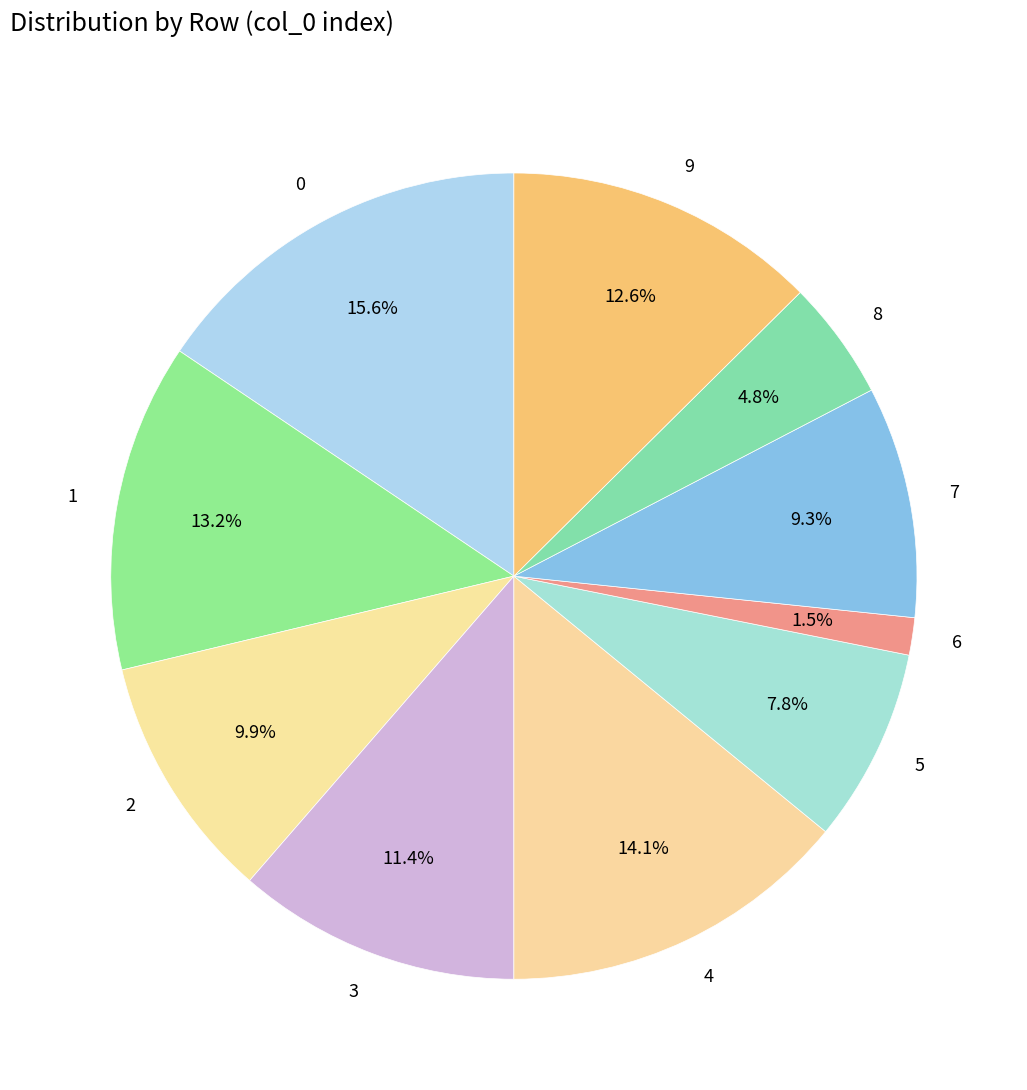

What percentage is the 3 slice, to the nearest percent?

11%